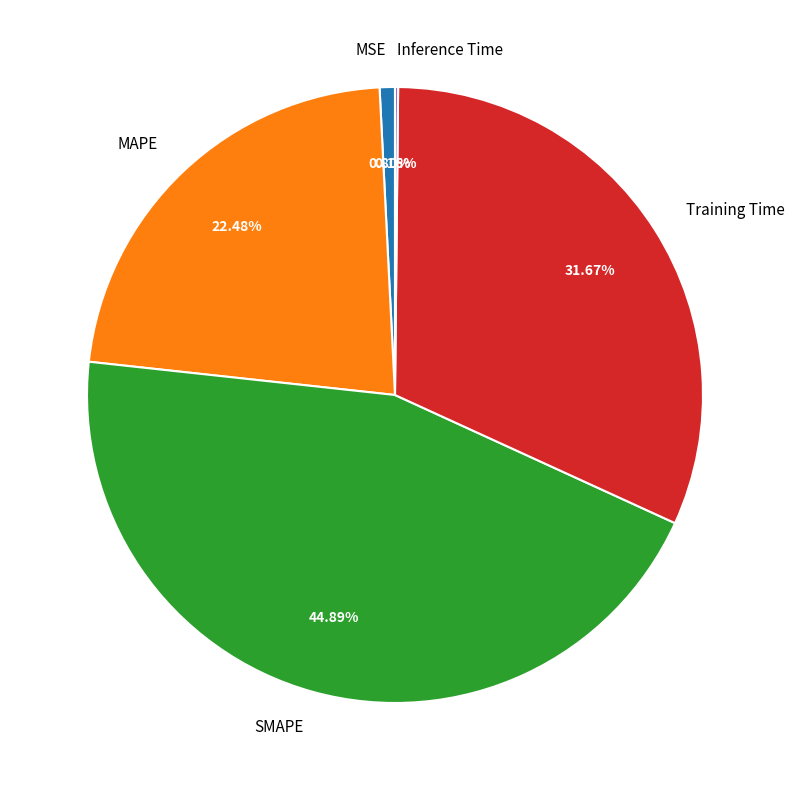

The SMAPE slice represents 45% of the pie. True or false?

True